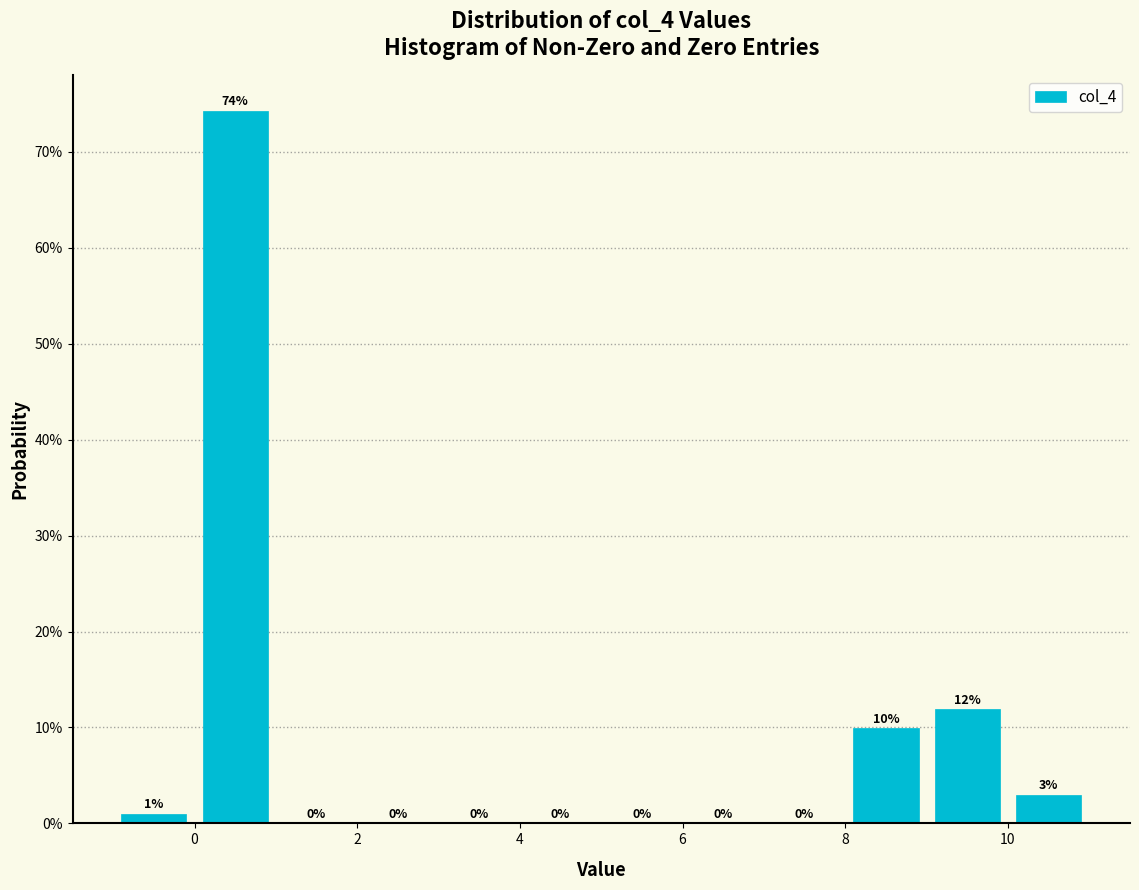

Which range on the x-axis has the tallest bar?

0 to 1